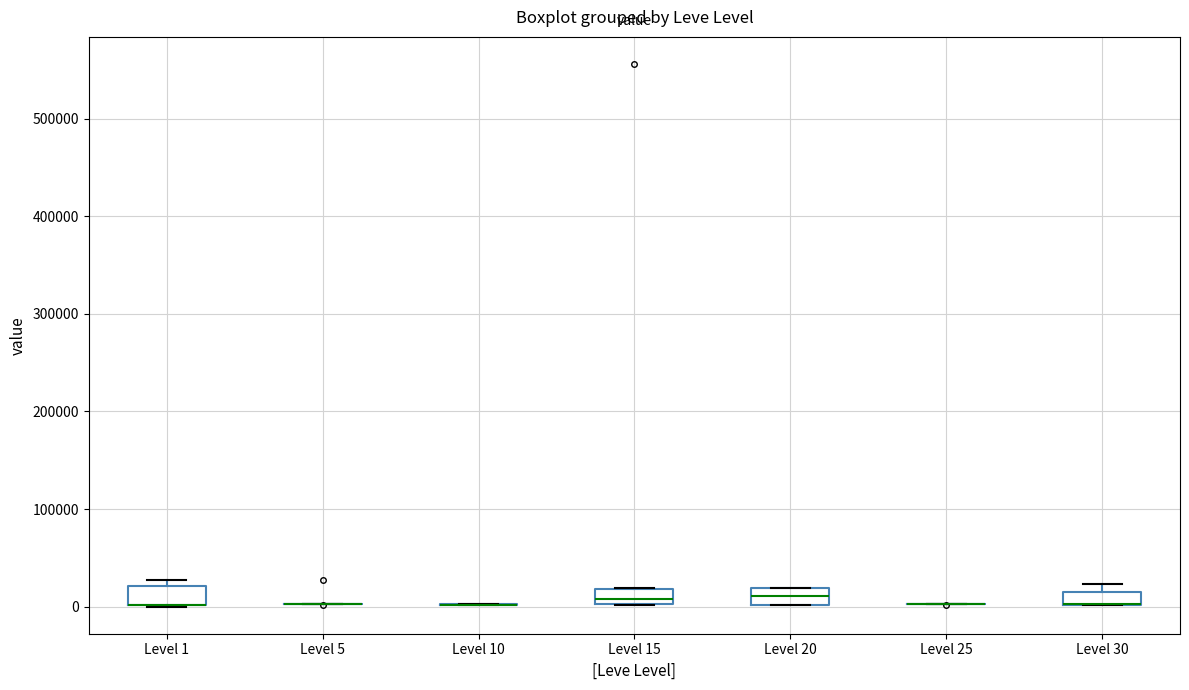

Where is the lower edge of the box for Level 1 on the y-axis? The values are not printed on the chart, so give them approximately, as read against the axis.

0